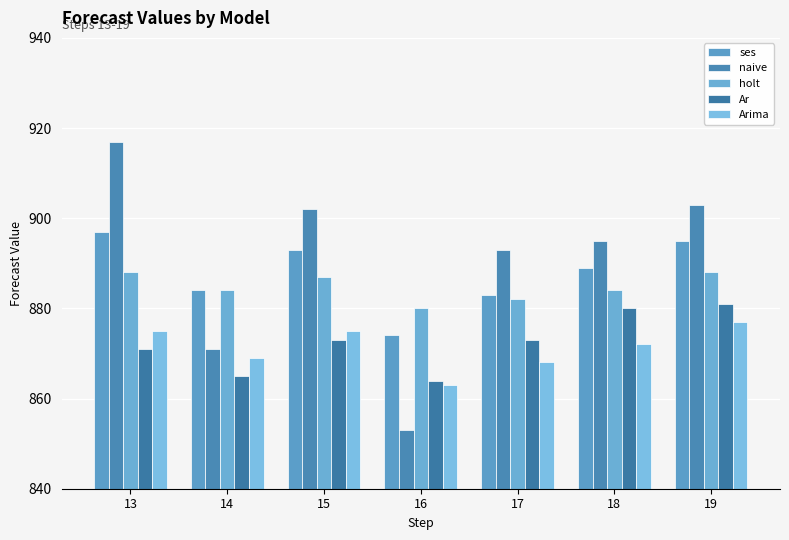

How many data points in ses are less than 889?

3